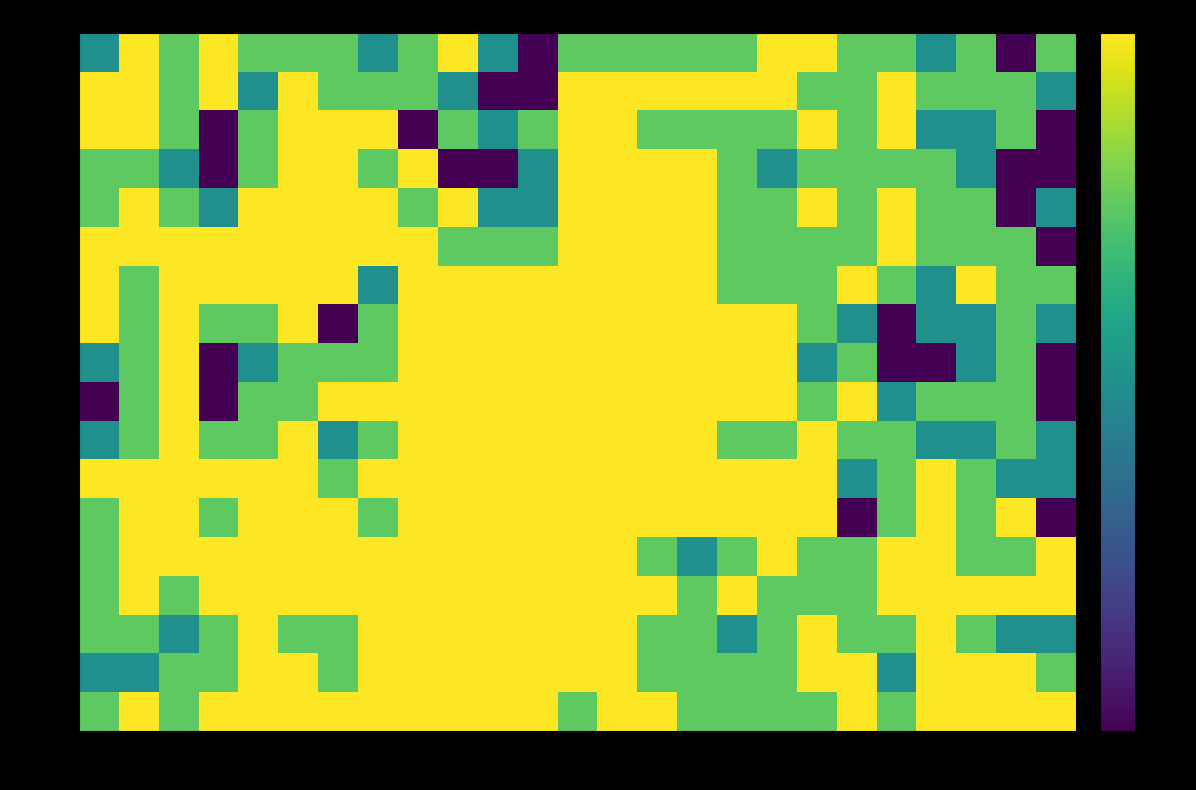

Which category has the lowest value across all series?

C12